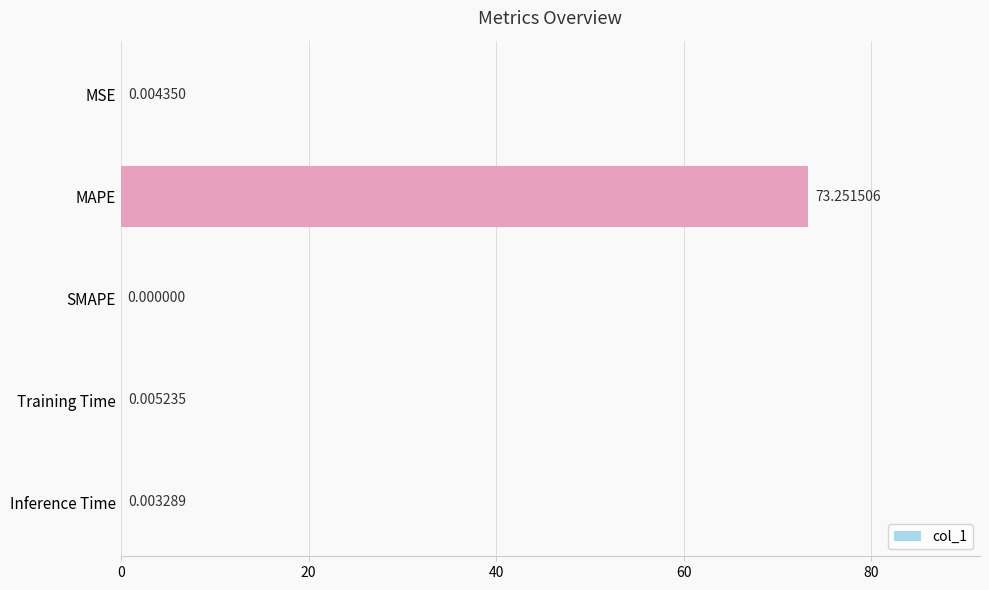

How many positive values are there?

4